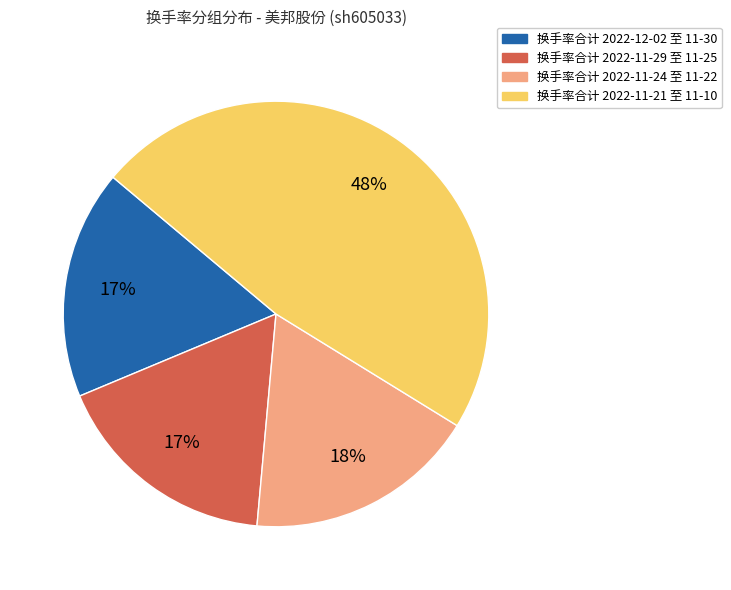

To the nearest percent, what is the average slice percentage?

25%